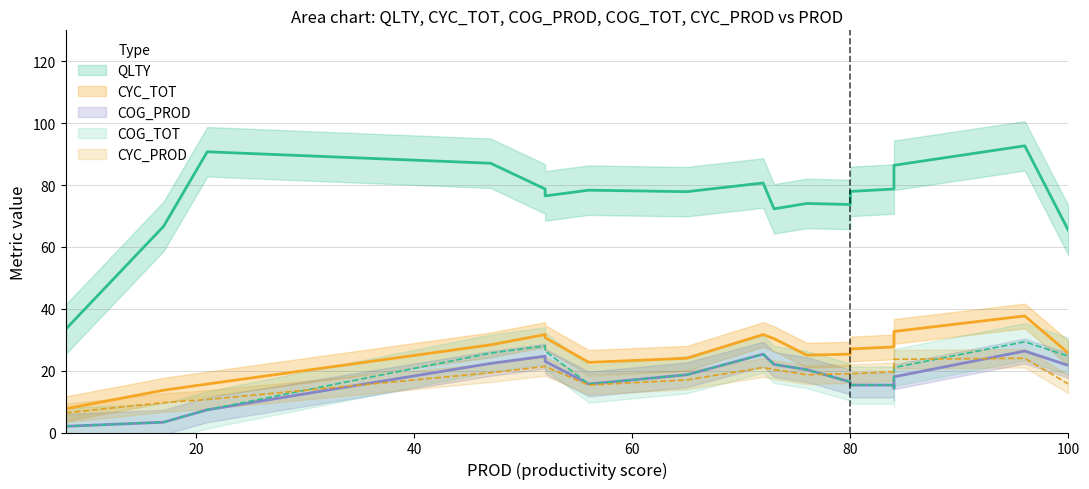

True or false: COG_PROD has more than 2 interior local peaks.

True